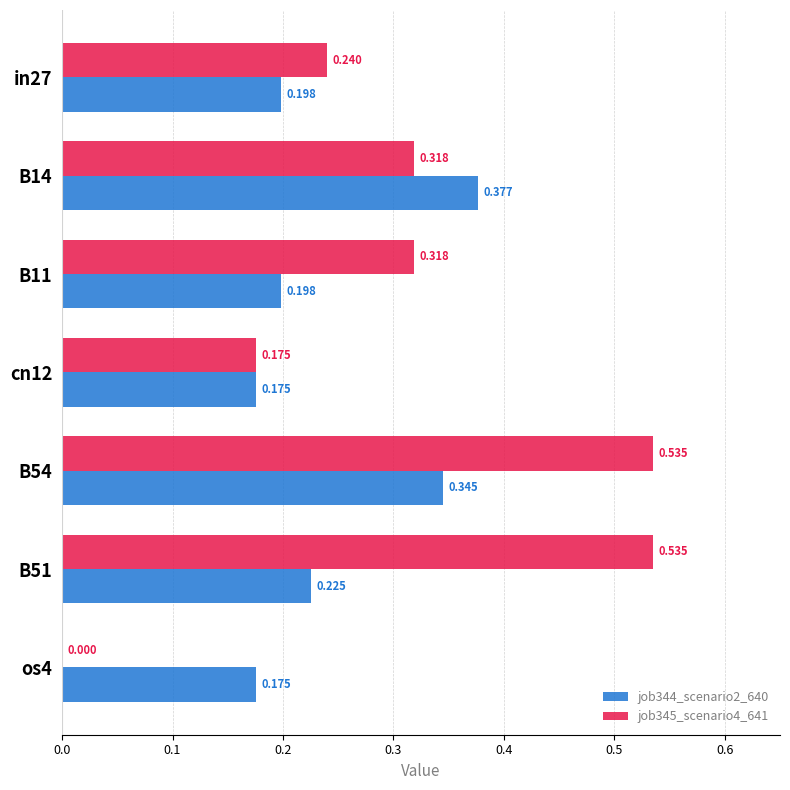

Is the value of job345_scenario4_641 at in27 greater than the value of job344_scenario2_640 at cn12?

Yes